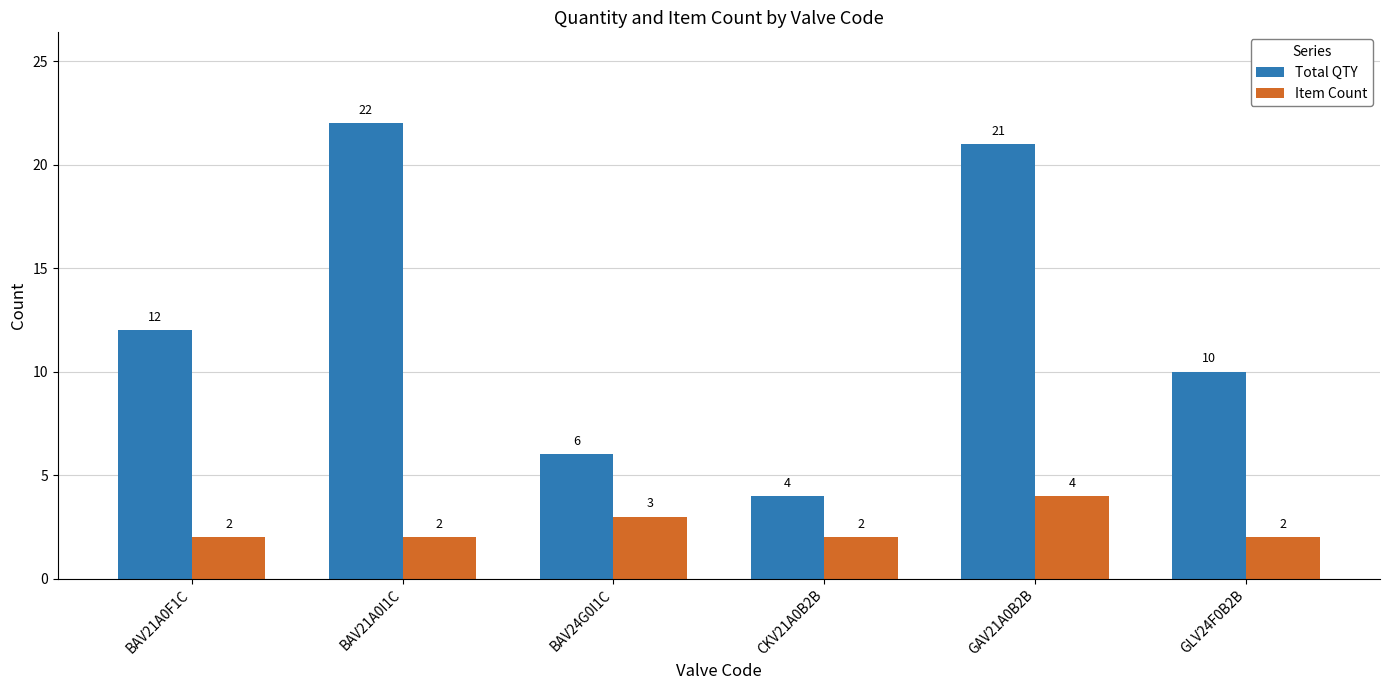

Read the Total QTY value at BAV21A0F1C, to the nearest 5.

10